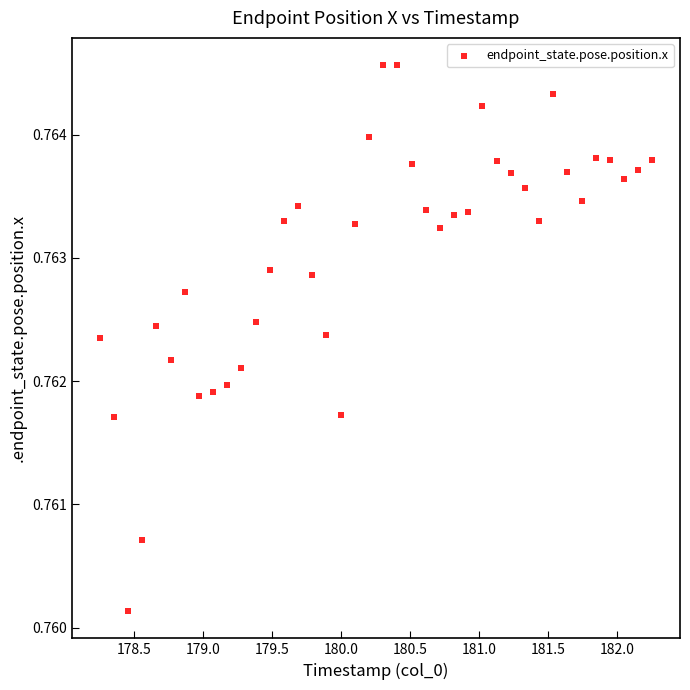

What is the range of X values (max minus min)?

4.0